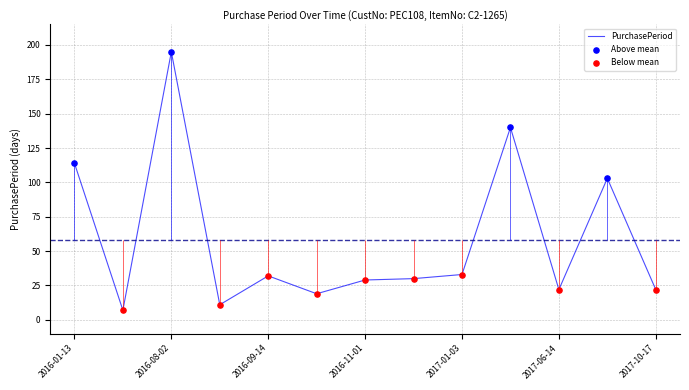

Which has a higher value, 2017-06-14 or 2016-08-02?

2016-08-02